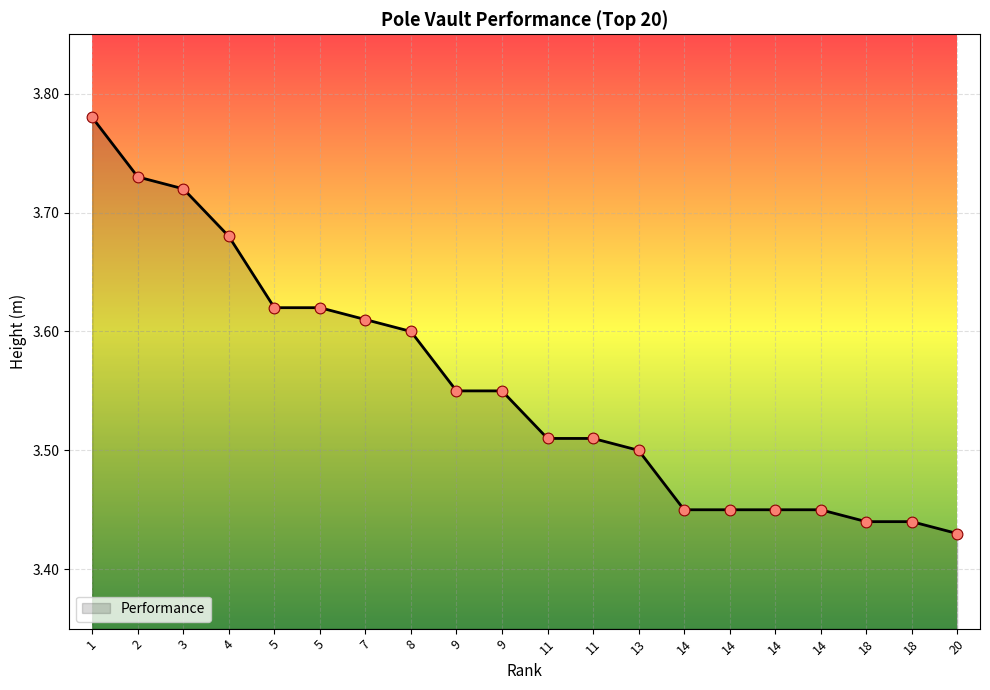

Is this an area chart (filled region under the line)?

Yes